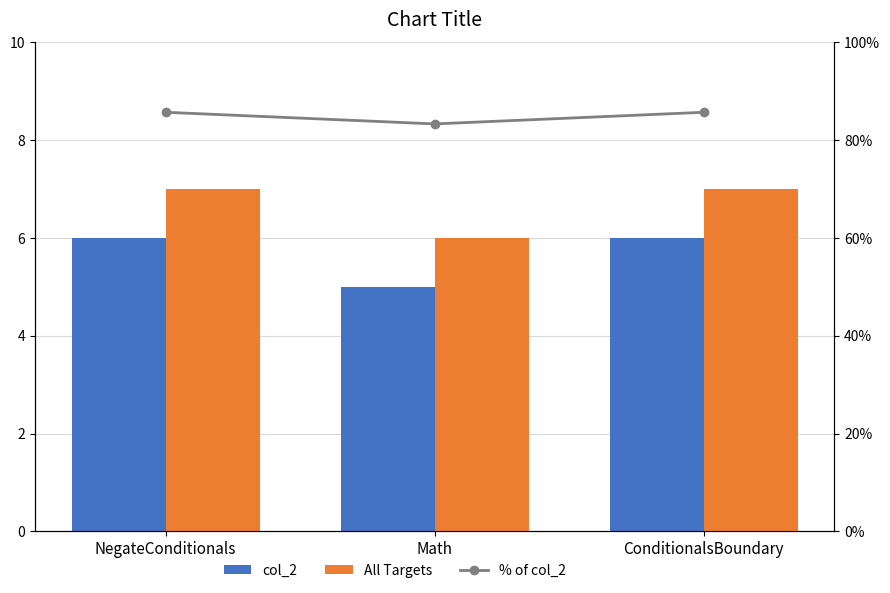

Reading right to left, list all the values displayed in this chart.

col_2: 6.0	5.0	6.0
All Targets: 7.0	6.0	7.0
% of col_2: 0.9	0.8	0.9